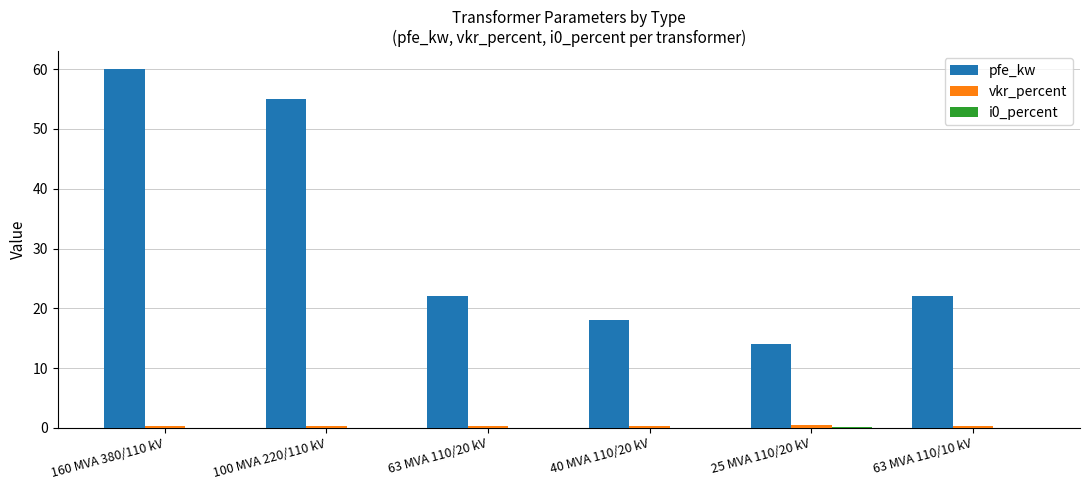

Between 100 MVA 220/110 kV and 63 MVA 110/10 kV, which series saw the biggest shift?

pfe_kw